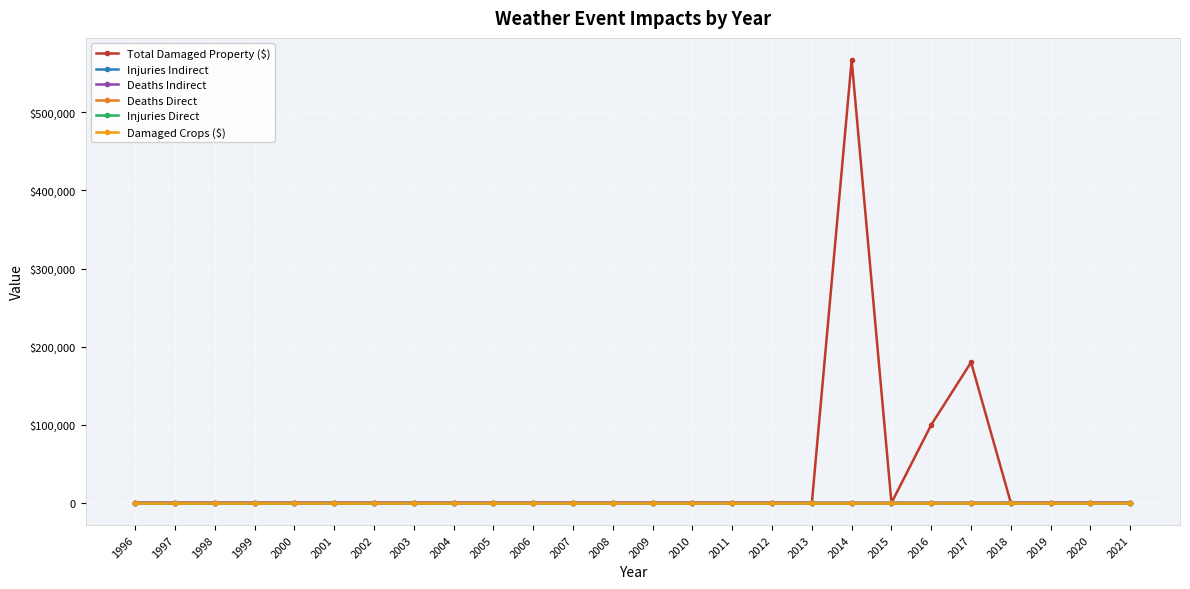

List the series in order of their peak value, lowest first.

Injuries Direct, Damaged Crops ($), Deaths Direct, Injuries Indirect, Deaths Indirect, Total Damaged Property ($)